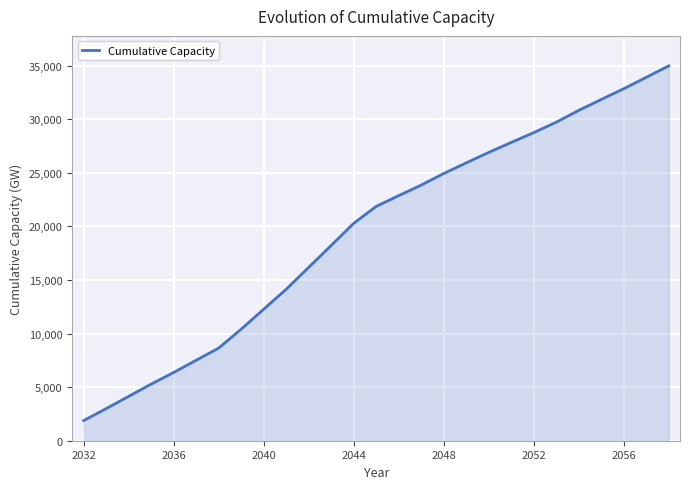

What is the smallest value displayed?

1880.4